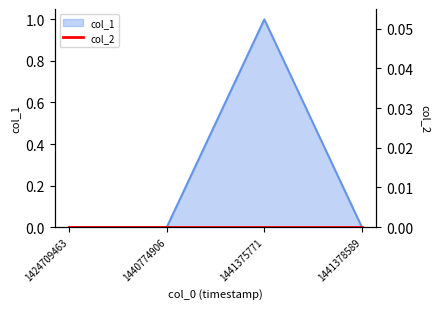

Reading left to right, list all the values displayed in this chart.

1424709463=0	1440774906=0	1441375771=1	1441378589=0